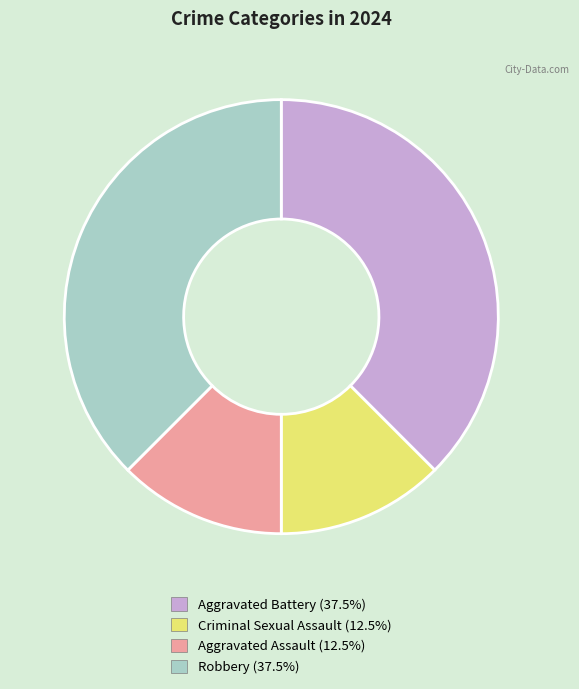

Does Criminal Sexual Assault represent more than half of the total?

No